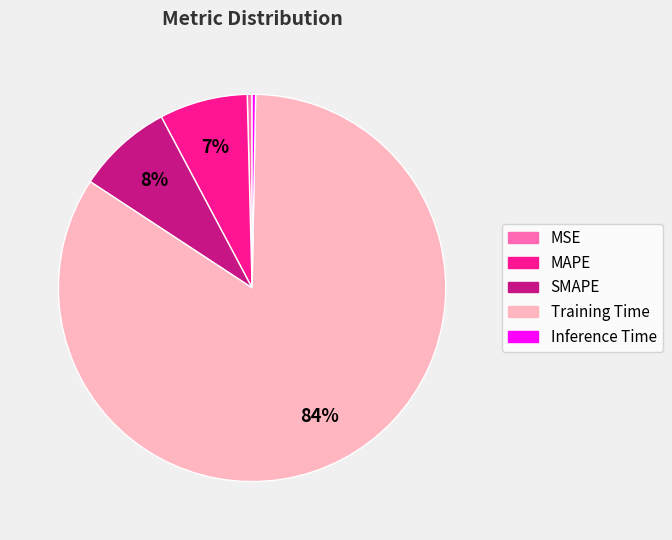

To the nearest percent, what is the average slice percentage?

20%